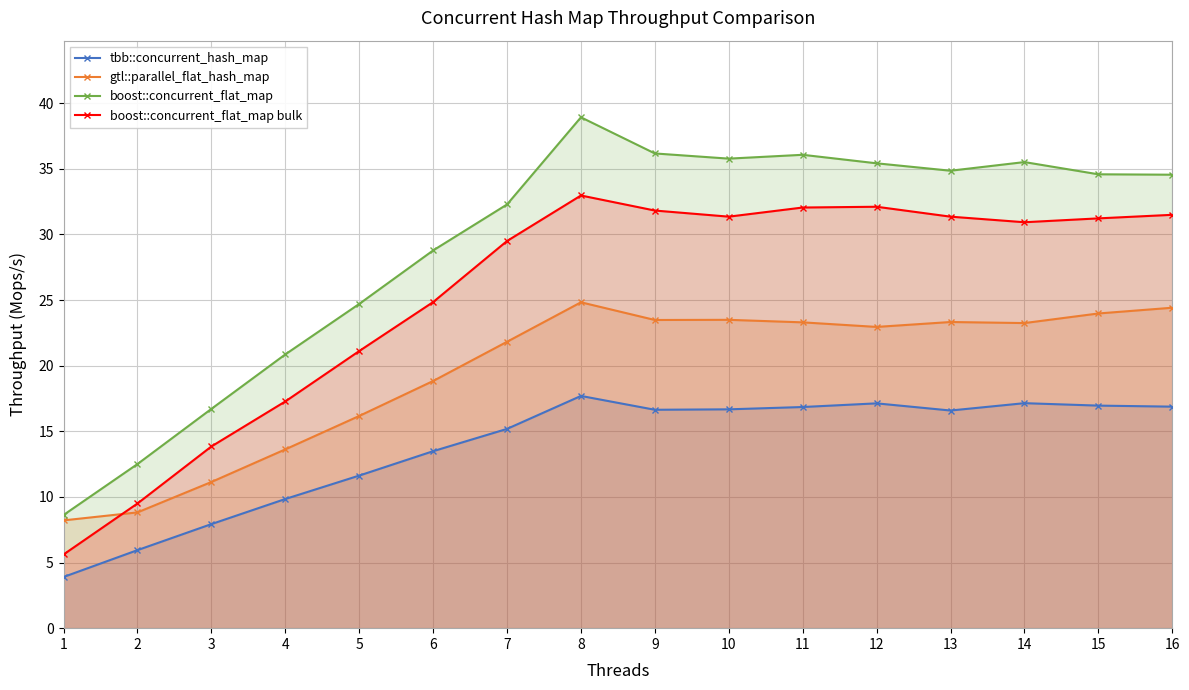

Which series has the largest total across all categories?

boost::concurrent_flat_map